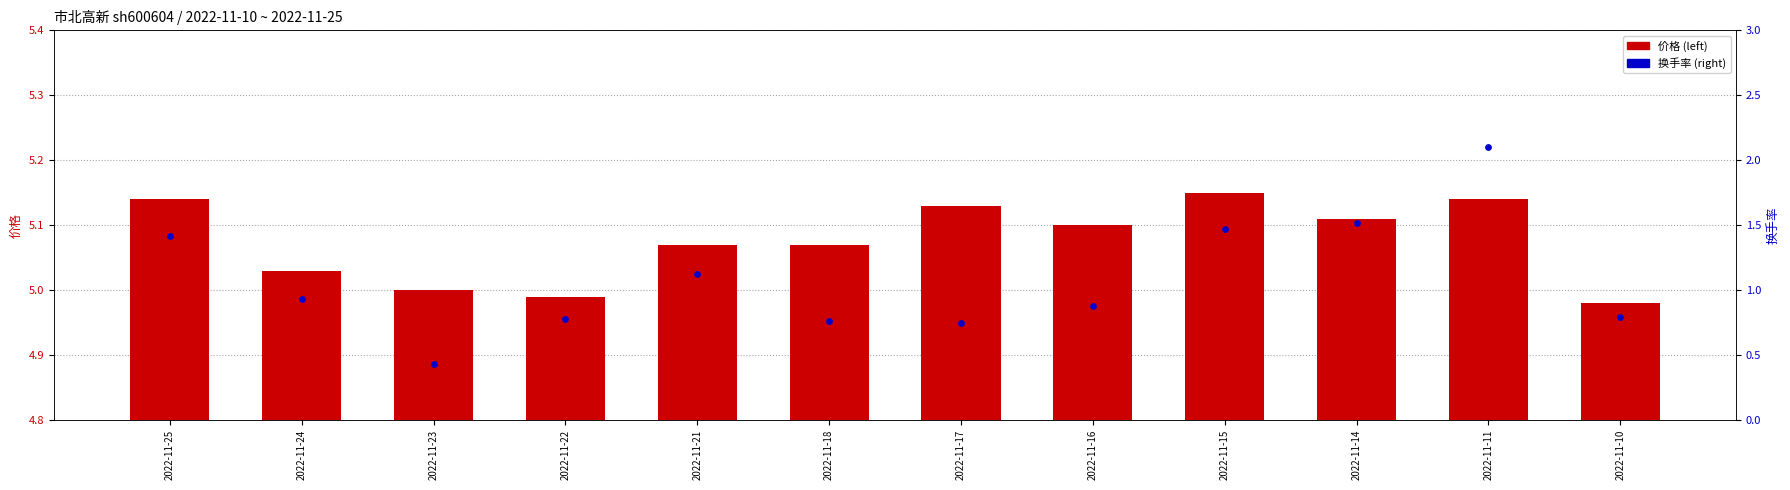

Which series has the widest spread of Y values?

换手率